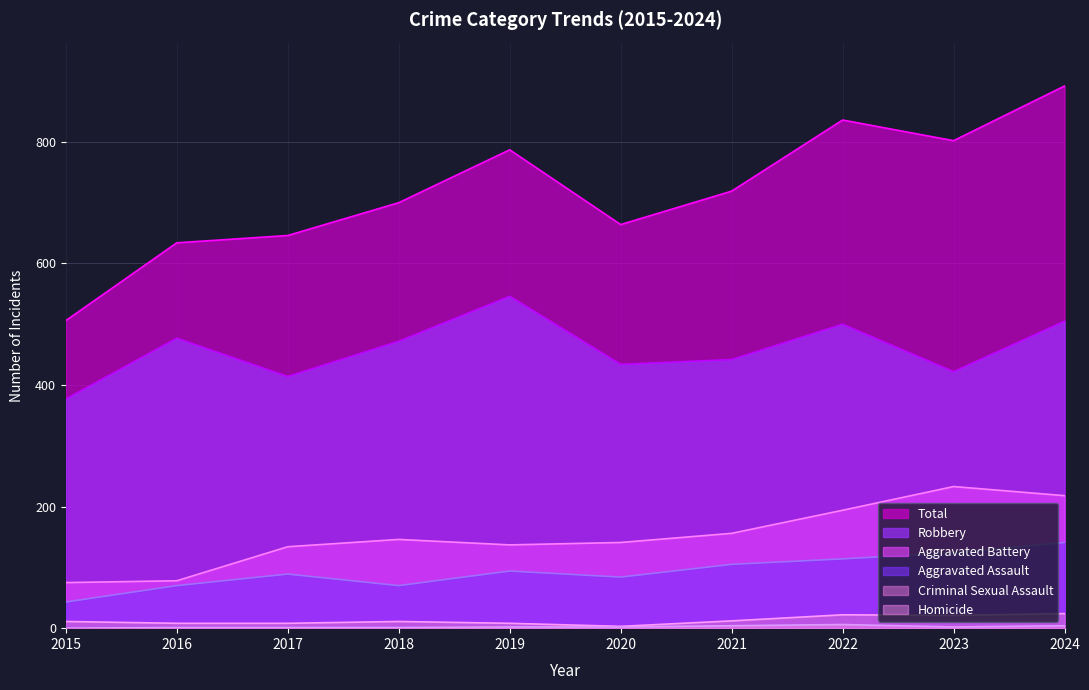

Reading left to right, list all the values displayed in this chart.

Aggravated Assault: 2015=43	2016=70	2017=89	2018=70	2019=94	2020=84	2021=105	2022=114	2023=124	2024=141
Aggravated Battery: 2015=75	2016=78	2017=134	2018=146	2019=137	2020=141	2021=156	2022=194	2023=233	2024=218
Criminal Sexual Assault: 2015=11	2016=8	2017=8	2018=11	2019=8	2020=3	2021=12	2022=22	2023=21	2024=24
Homicide: 2015=0	2016=1	2017=1	2018=1	2019=2	2020=2	2021=4	2022=6	2023=2	2024=4
Robbery: 2015=377	2016=477	2017=414	2018=472	2019=546	2020=434	2021=442	2022=500	2023=422	2024=505
Total: 2015=506	2016=634	2017=646	2018=700	2019=787	2020=664	2021=719	2022=836	2023=802	2024=892